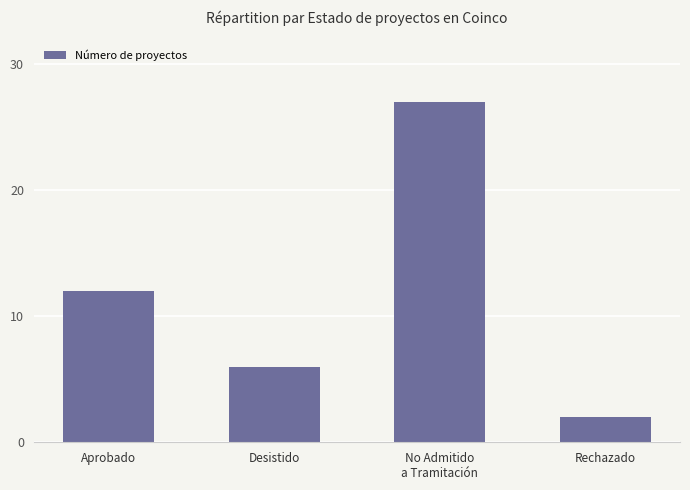

What is the value of the 2nd bar from the left?

6